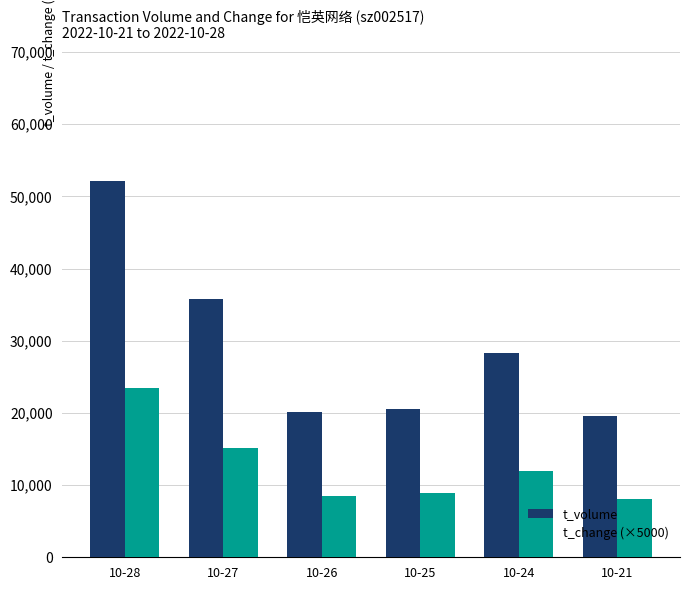

Which series has the widest spread of values?

t_volume